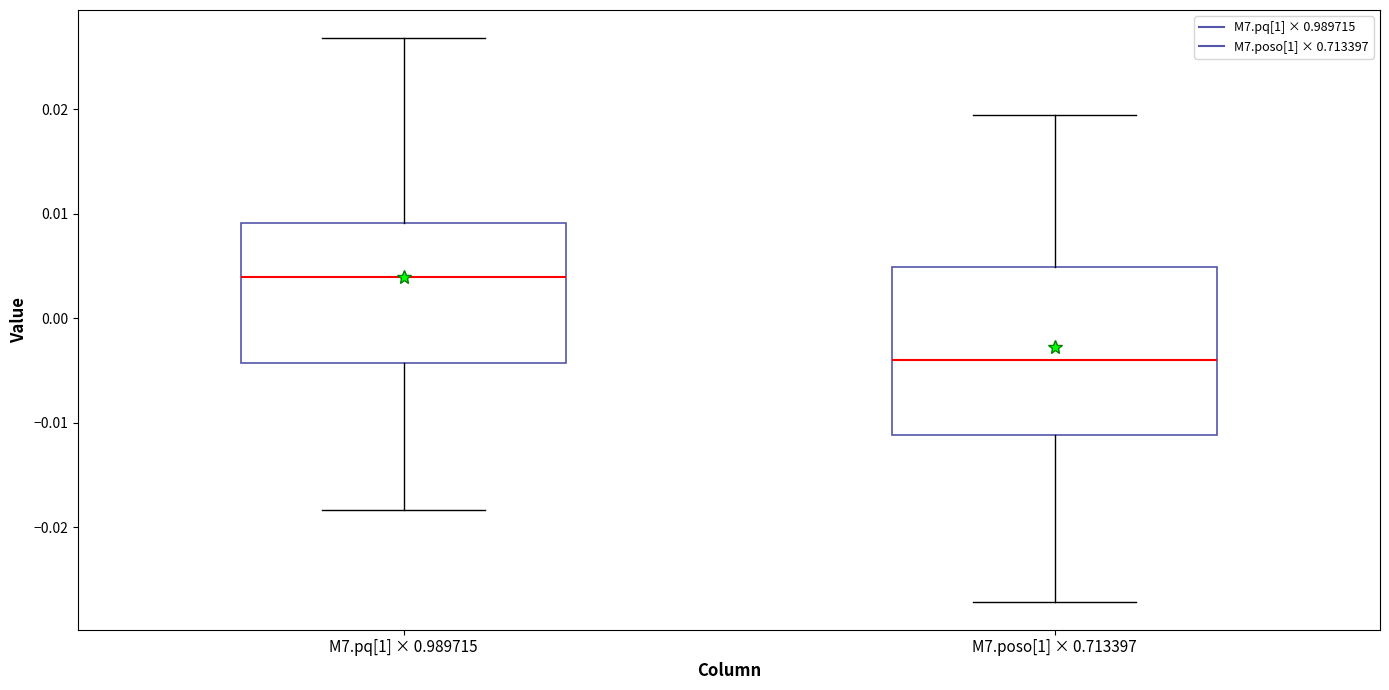

Which box's median line is the highest?

M7.pq[1] × 0.989715